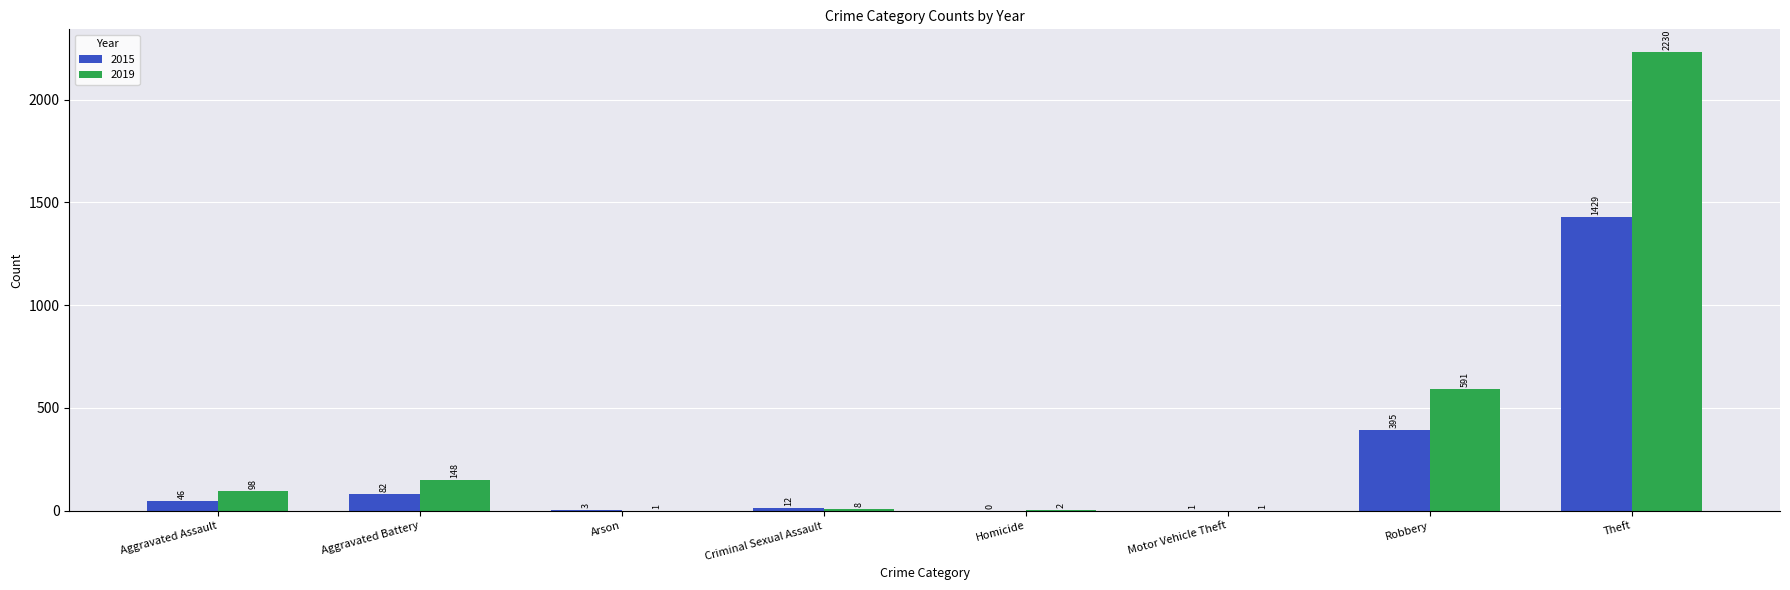

The 2015 series shows 819 at Theft. True or false?

False